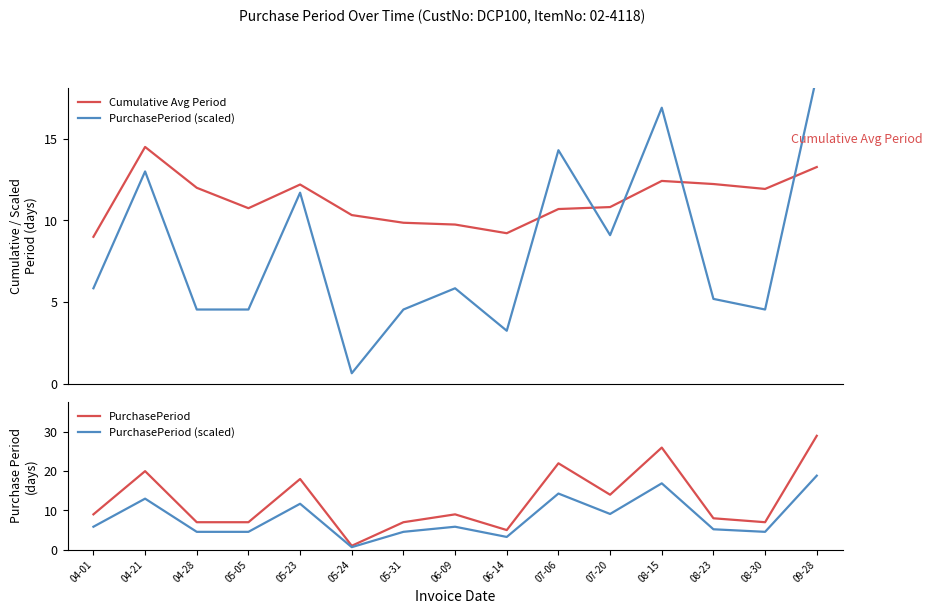

At which label is Cumulative Avg Period closest to 11?

07-20